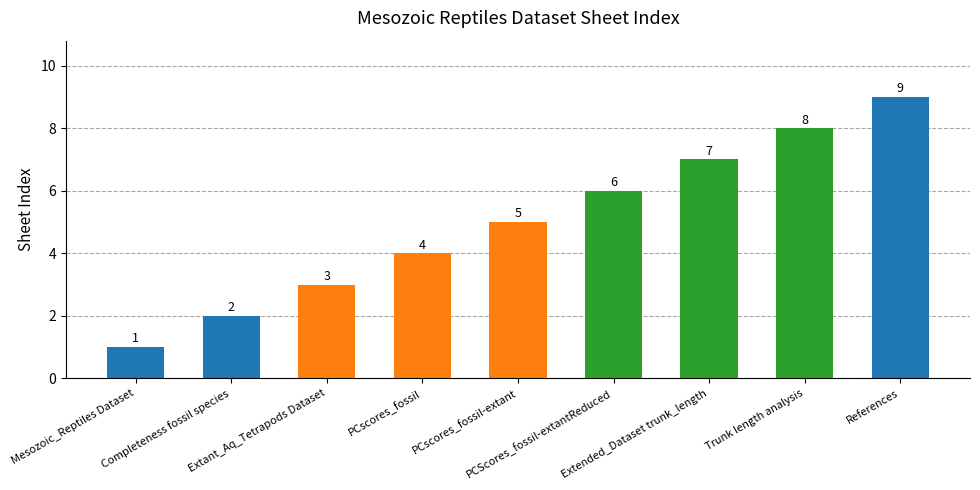

Which has a higher value, Trunk length analysis or Mesozoic_Reptiles Dataset?

Trunk length analysis